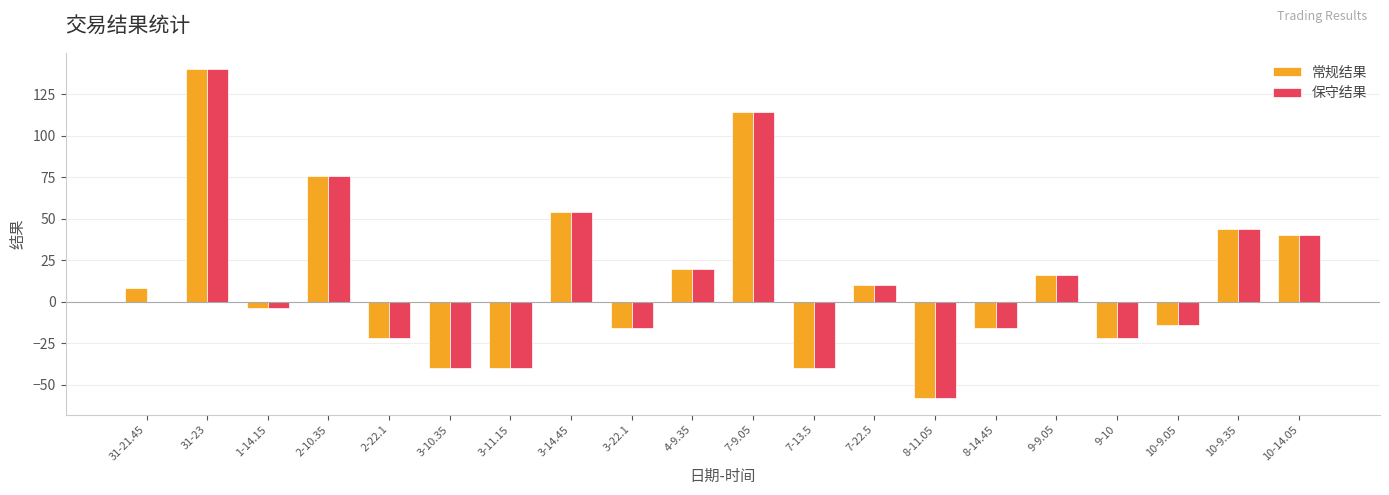

At which category is the sum across all series the highest?

31-23